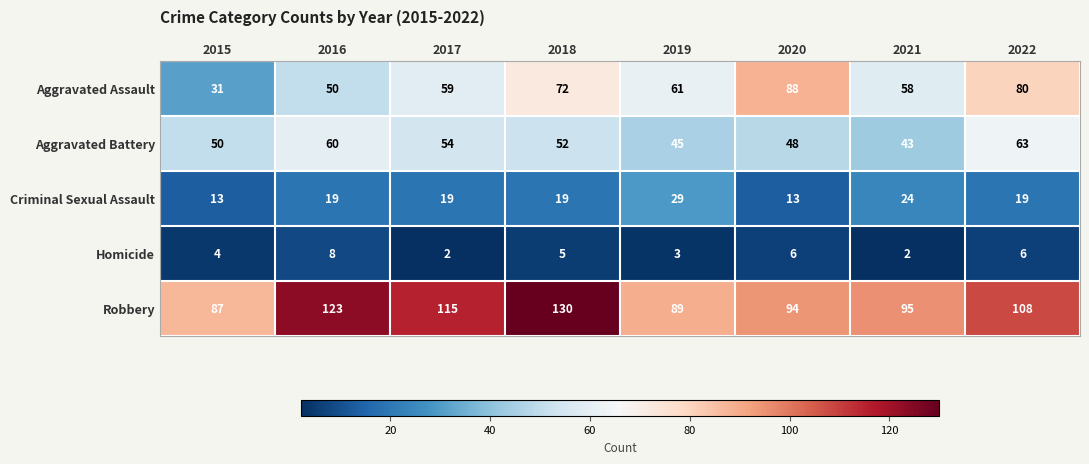

The value of Homicide at 2015 is 4. True or false?

True